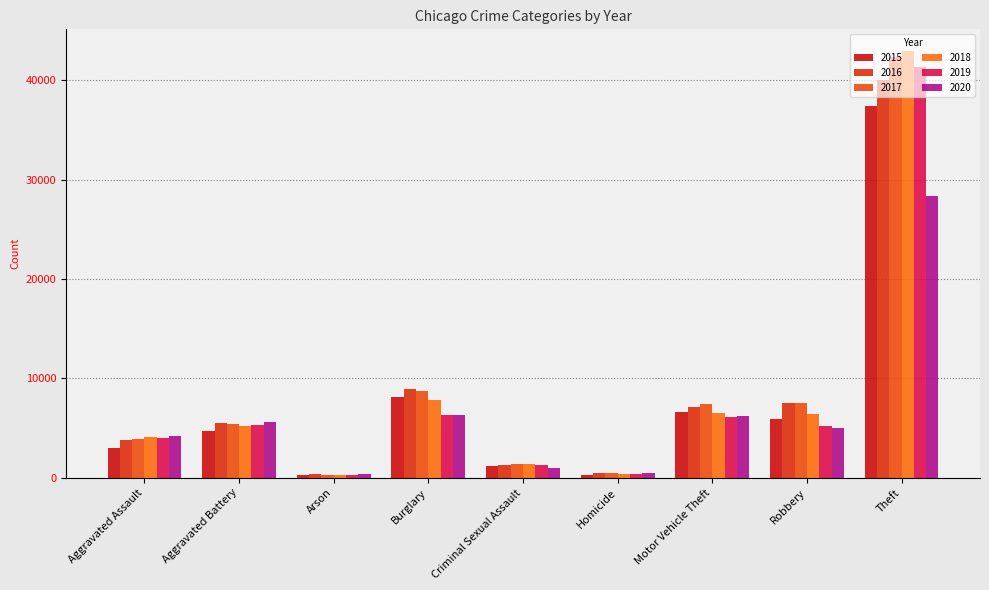

The value of 2018 at Homicide is 387. True or false?

True